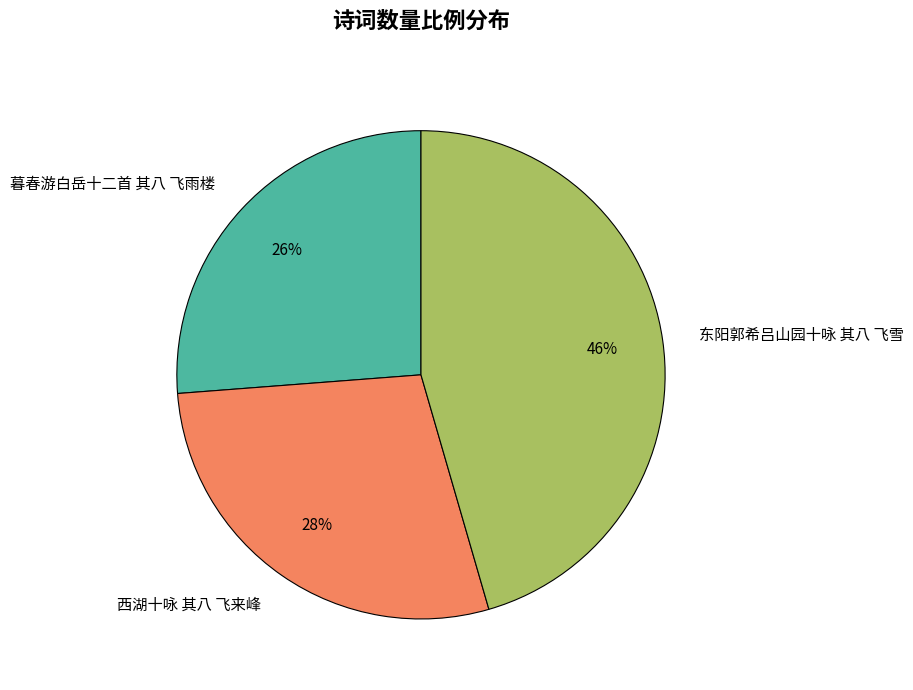

Is there any slice that represents more than half of the pie?

No